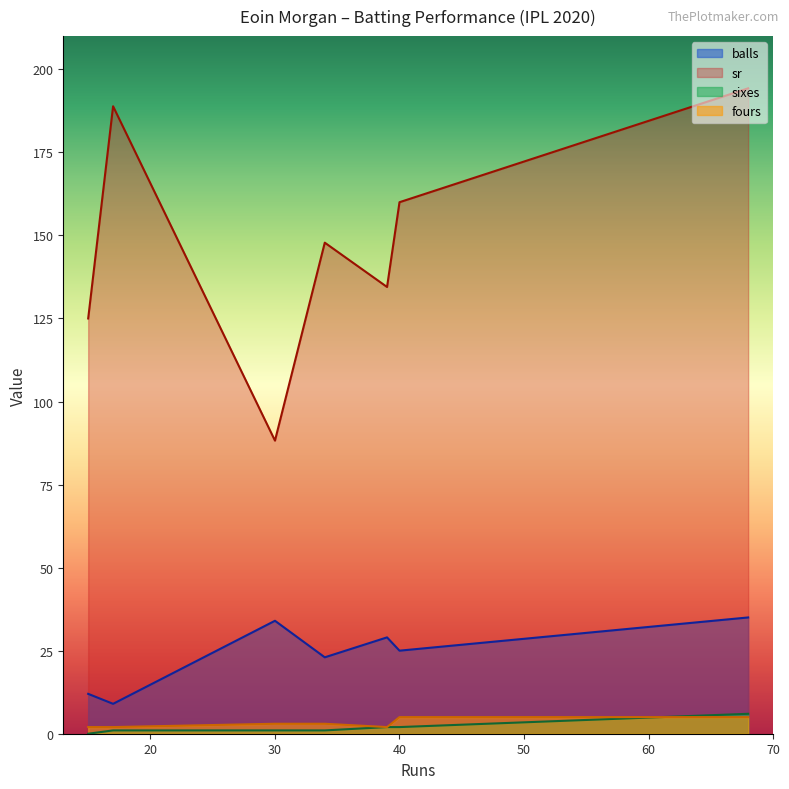

True or false: sixes and balls intersect in this chart.

False